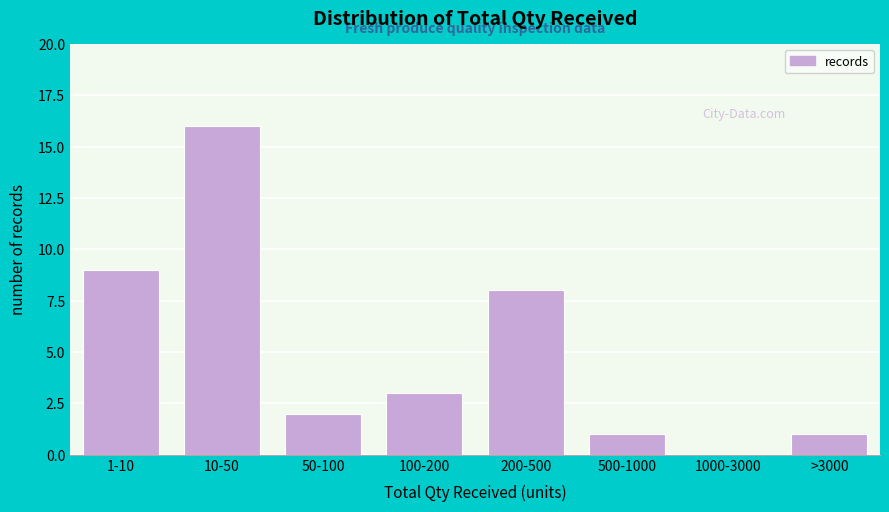

Reading left to right, list all the values displayed in this chart.

1-10=9	10-50=16	50-100=2	100-200=3	200-500=8	500-1000=1	1000-3000=0	>3000=1